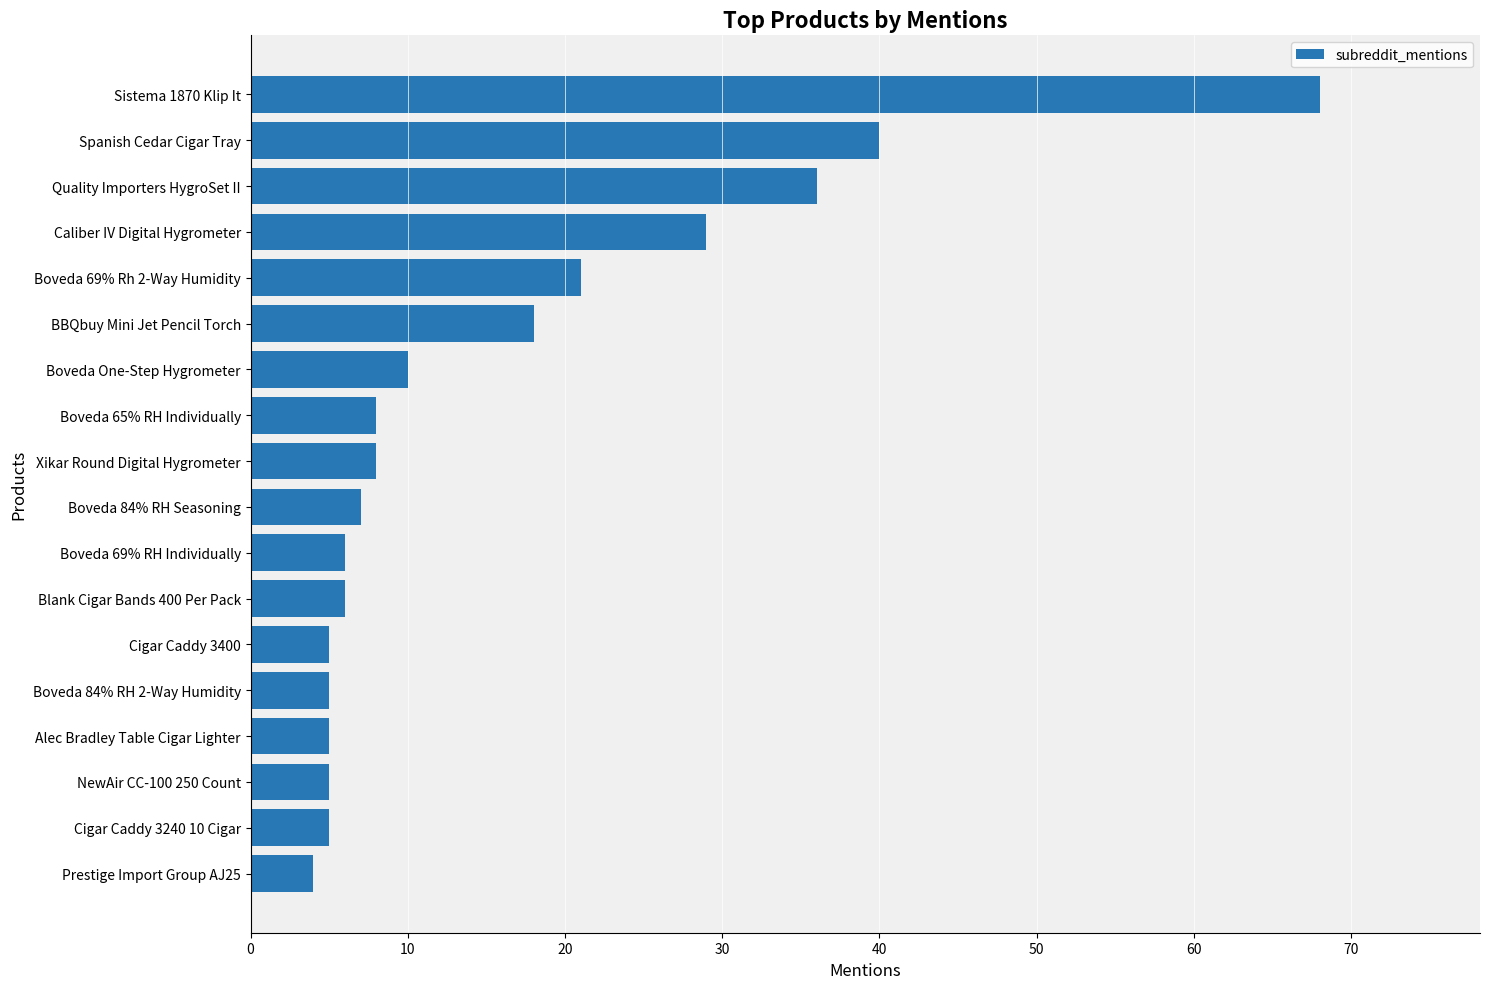

What is the average value?

16